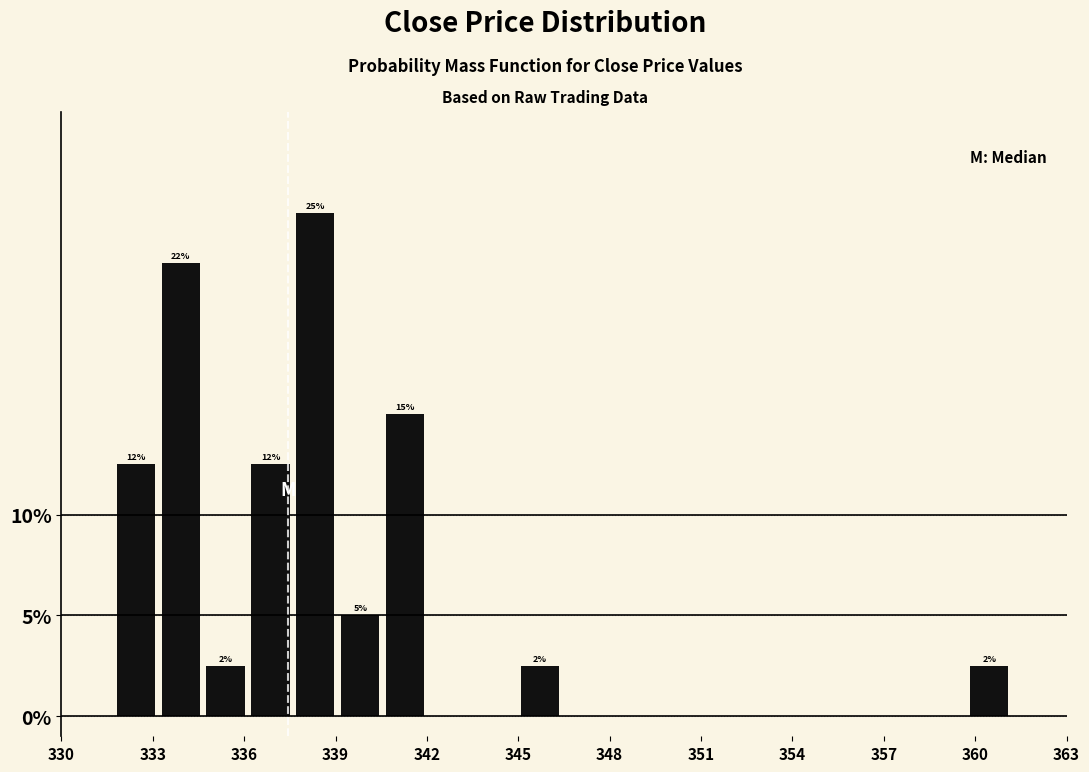

Read against the x-axis, roughly where is the centre of the tallest bar?

338.5